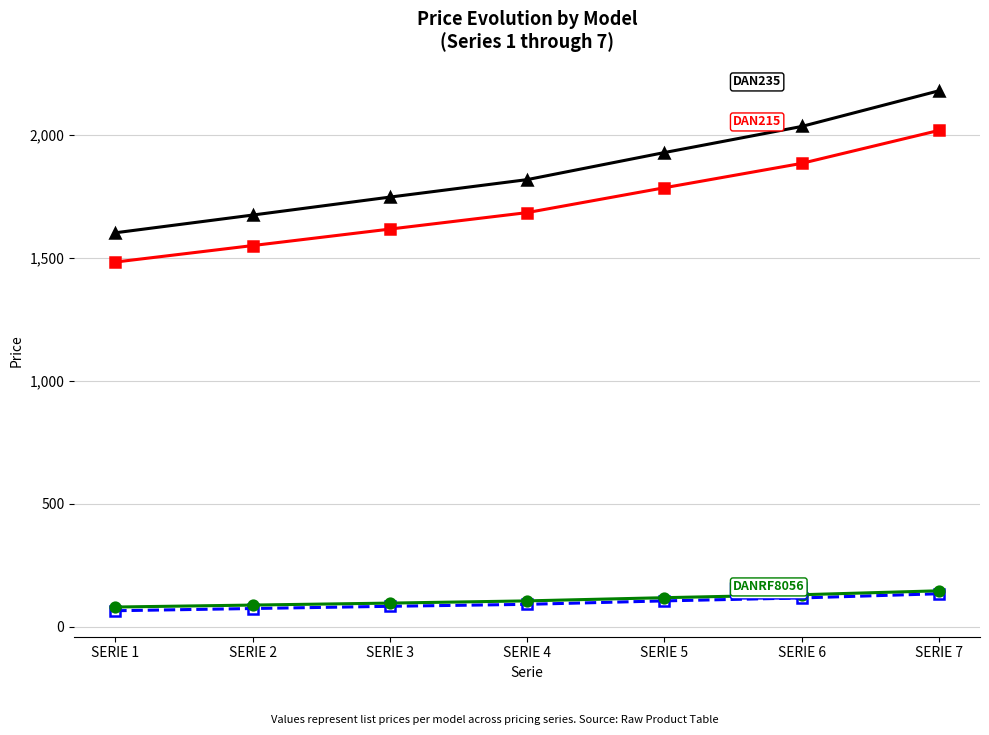

What is the total value across all series at SERIE 5?

3938